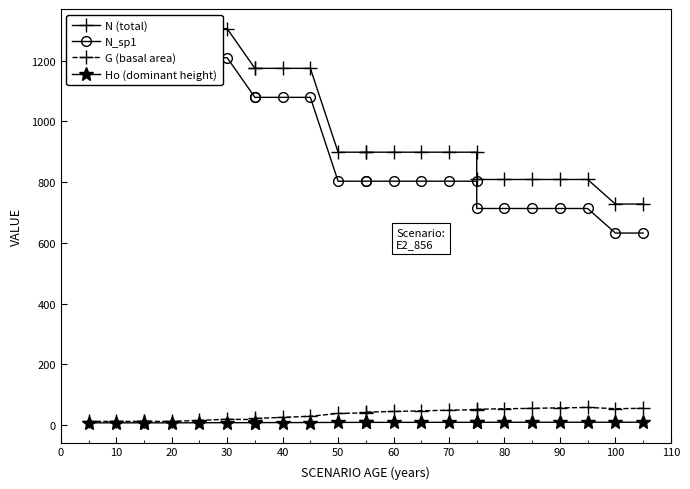

What is the sum of all G (basal area) values?

890.0